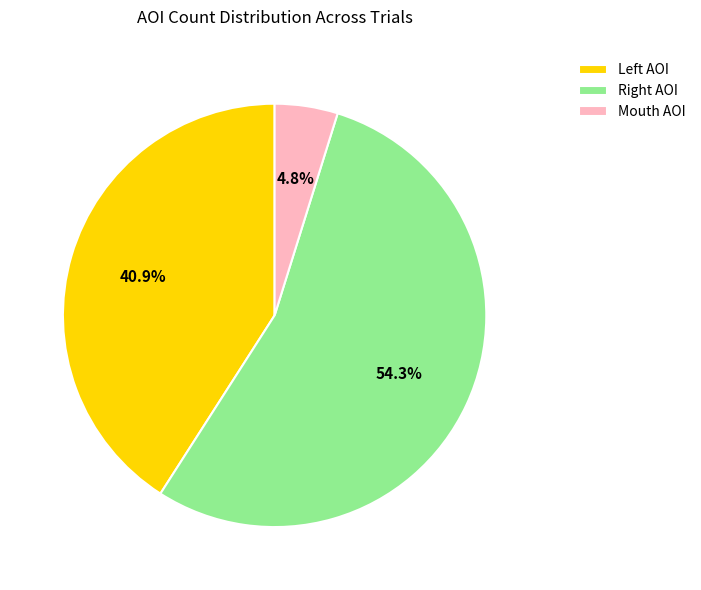

Does any single category account for the majority?

Yes